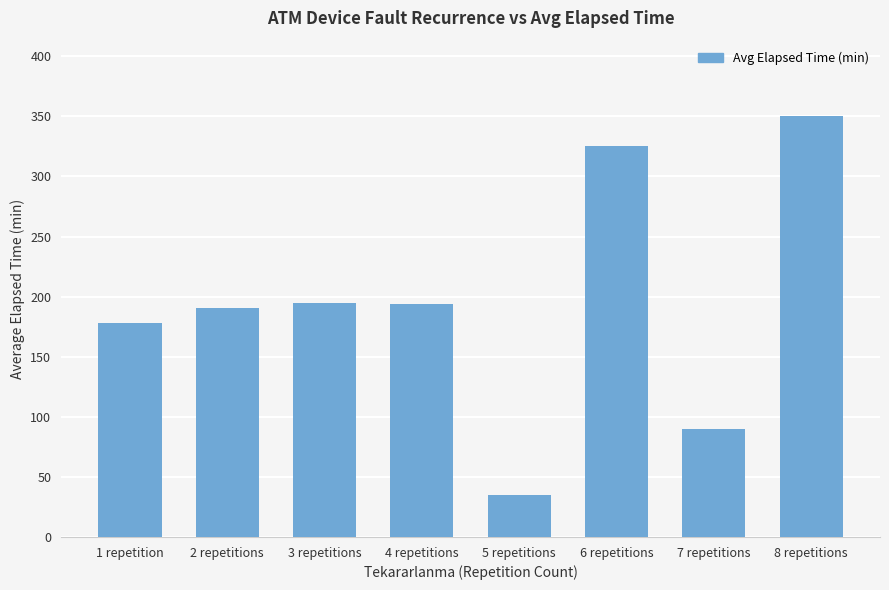

Which label corresponds to the smallest value in the chart?

5 repetitions